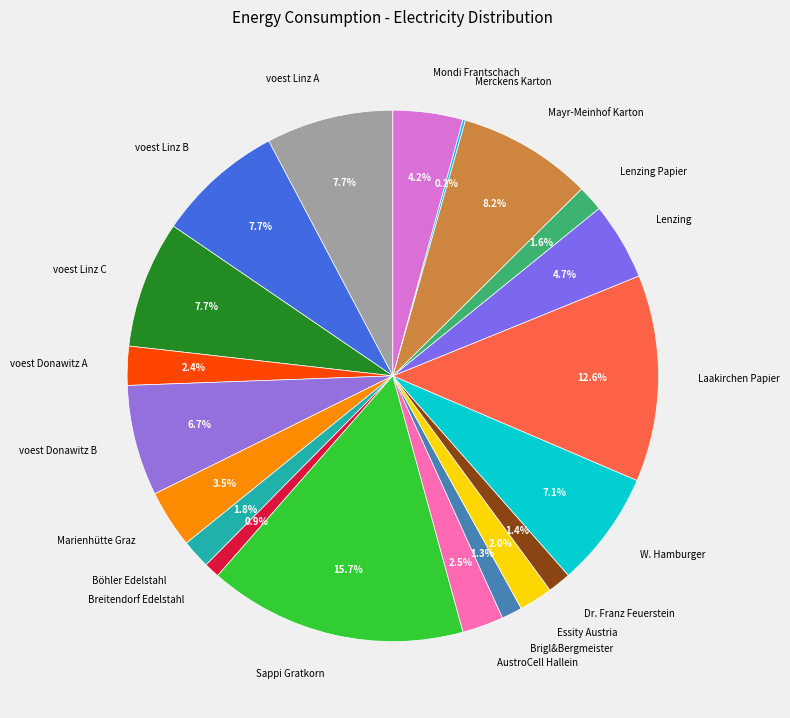

Between Brigl&Bergmeister and Mondi Frantschach, which is larger?

Mondi Frantschach